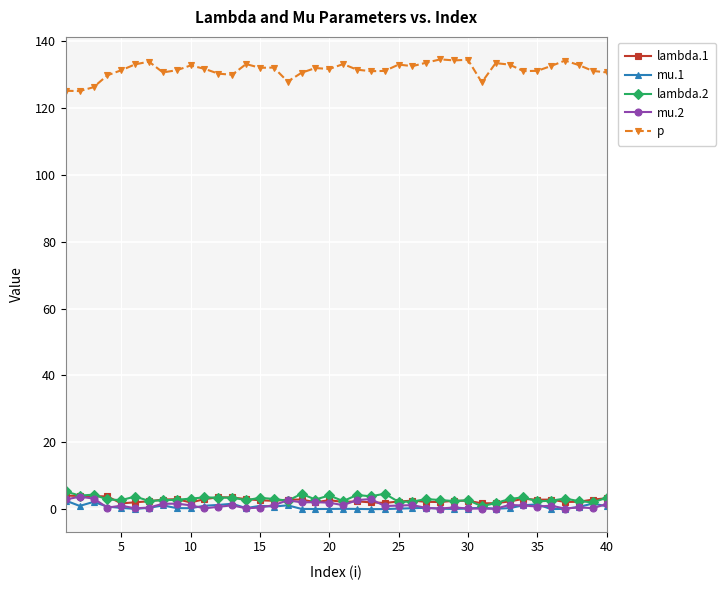

What is the value of the p point at the 2nd from the left?

125.1